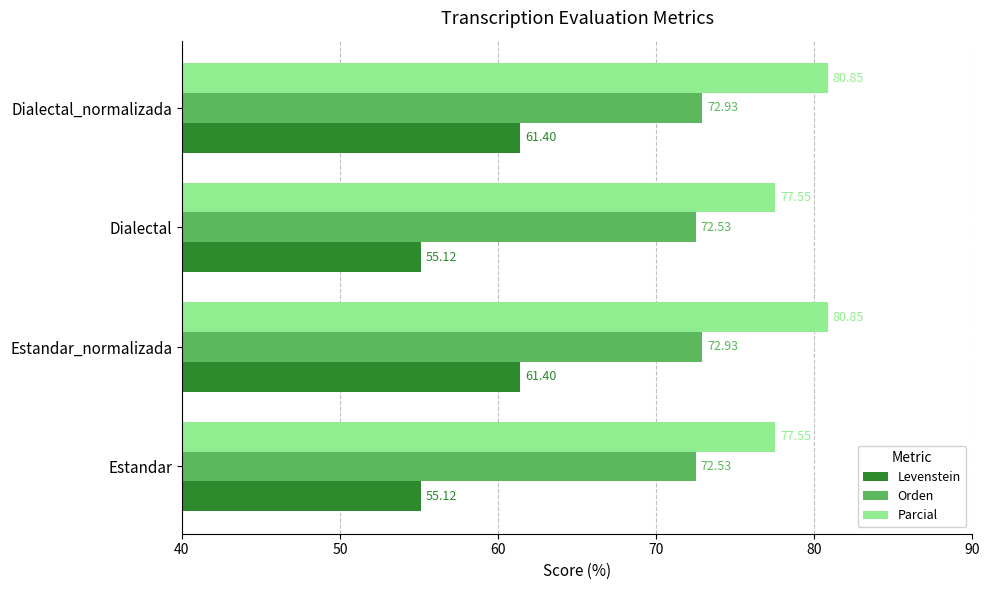

What is the average value of the Levenstein series?

58.3